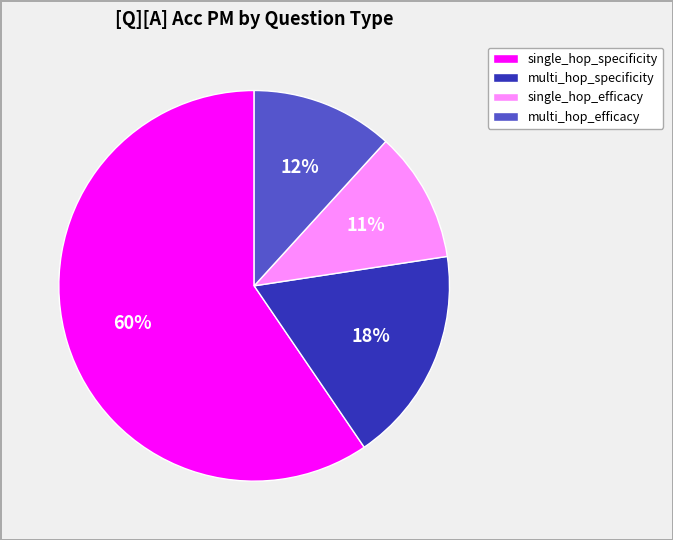

Does multi_hop_efficacy represent more than half of the total?

No